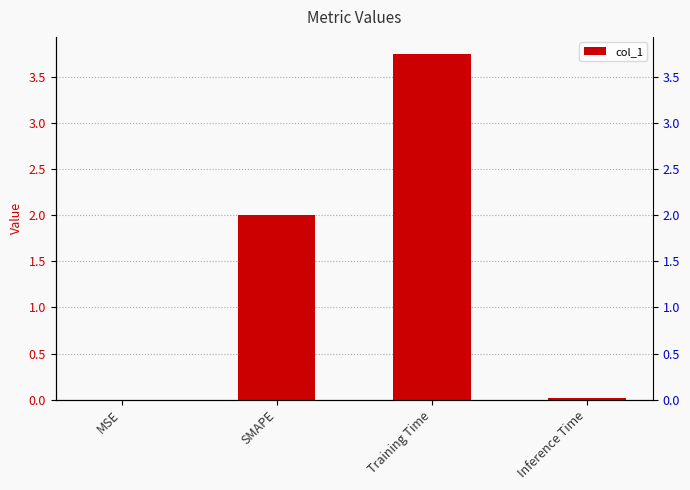

What is the label of the 3rd bar from the right?

SMAPE